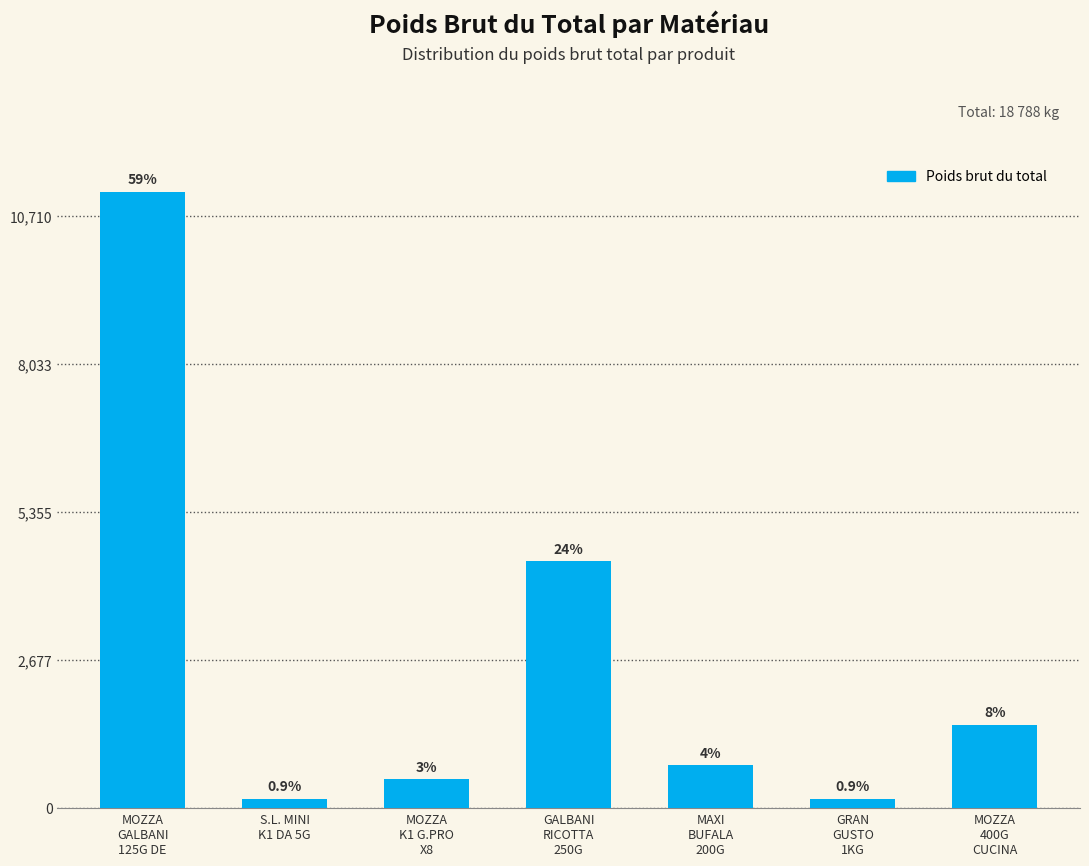

Rank the categories by value from lowest to highest.

GRAN
GUSTO
1KG, S.L. MINI
K1 DA 5G, MOZZA
K1 G.PRO
X8, MAXI
BUFALA
200G, MOZZA
400G
CUCINA, GALBANI
RICOTTA
250G, MOZZA
GALBANI
125G DE